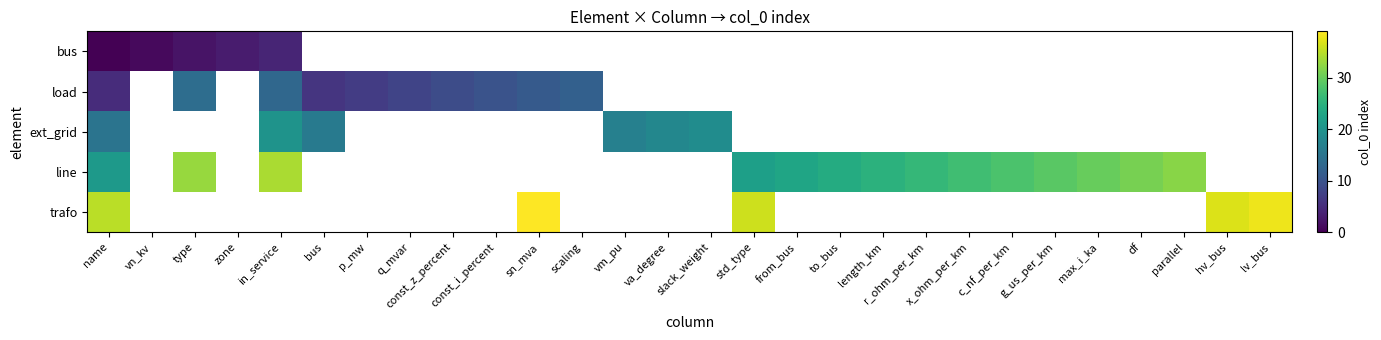

Which has a higher value, std_type or r_ohm_per_km?

r_ohm_per_km